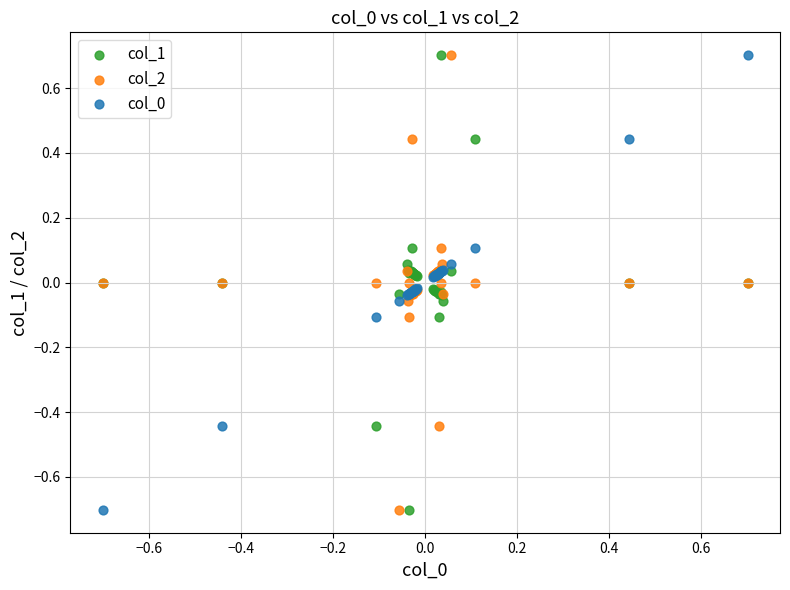

What is the X range (max minus min) for the scatter plot?

1.4